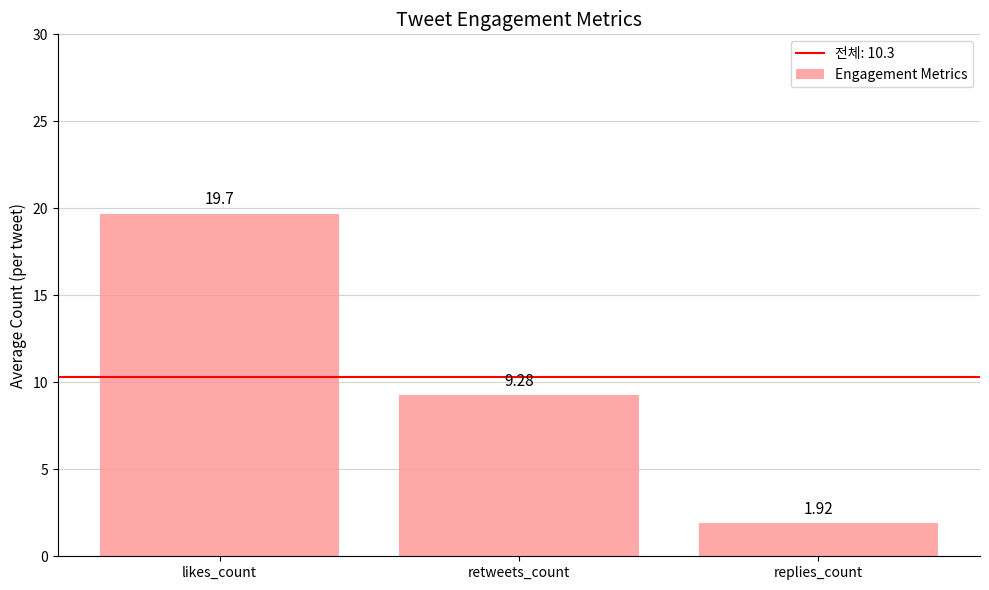

What position from the right is likes_count?

3